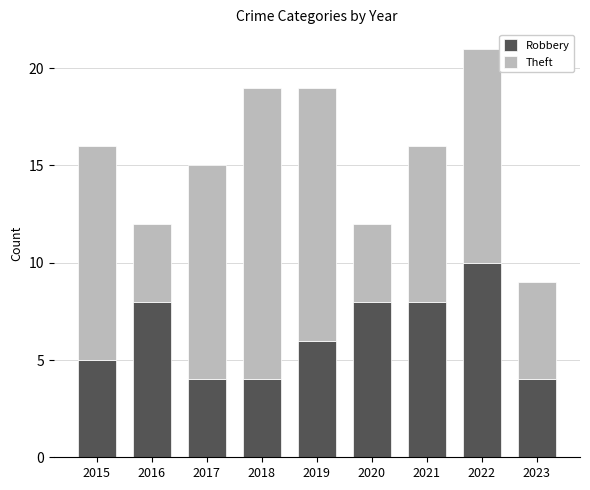

At which category is the sum across all series the highest?

2022